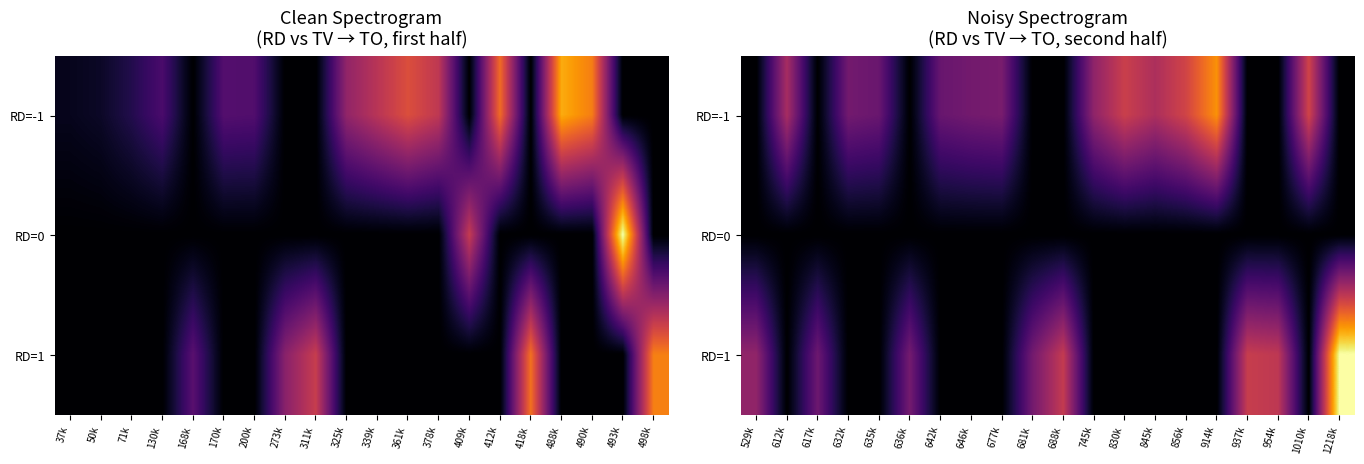

At which label is RD=0 closest to 0?

529k